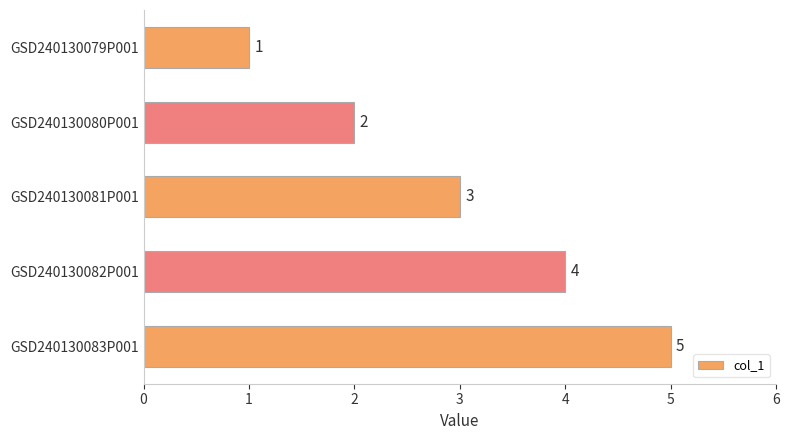

What is the ratio of the value at GSD240130082P001 to the value at GSD240130081P001?

1.3